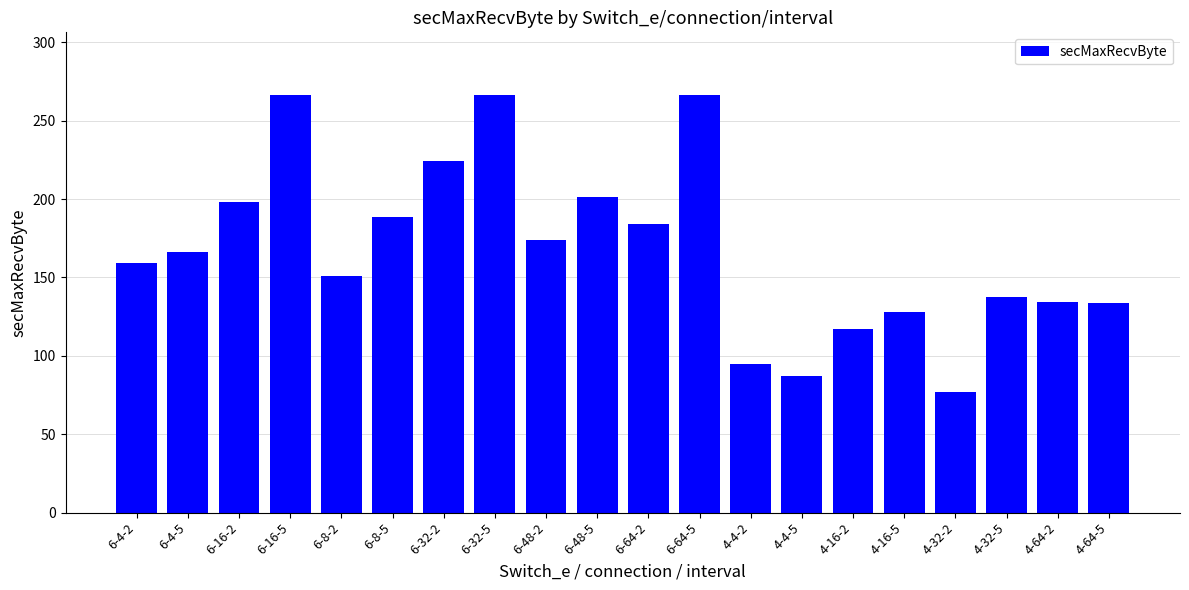

Read the value at 4-64-2.

134.4